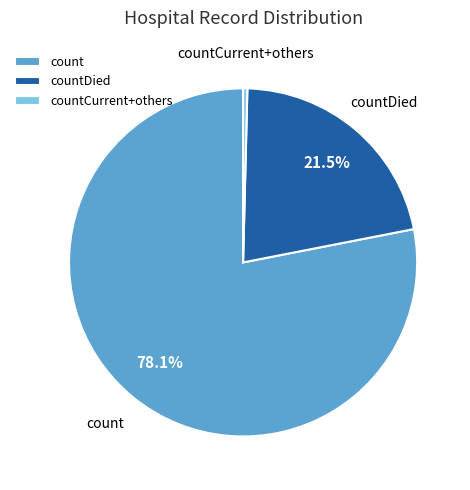

To the nearest percent, what is the average slice percentage?

33%